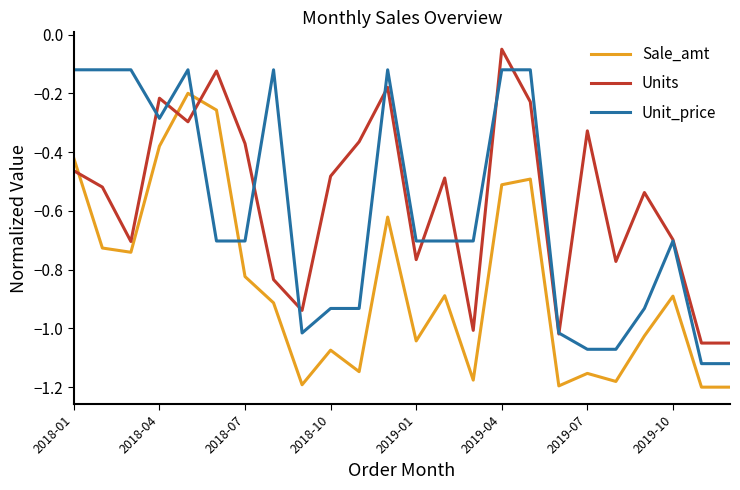

List the series in order of their peak value, lowest first.

Sale_amt, Unit_price, Units